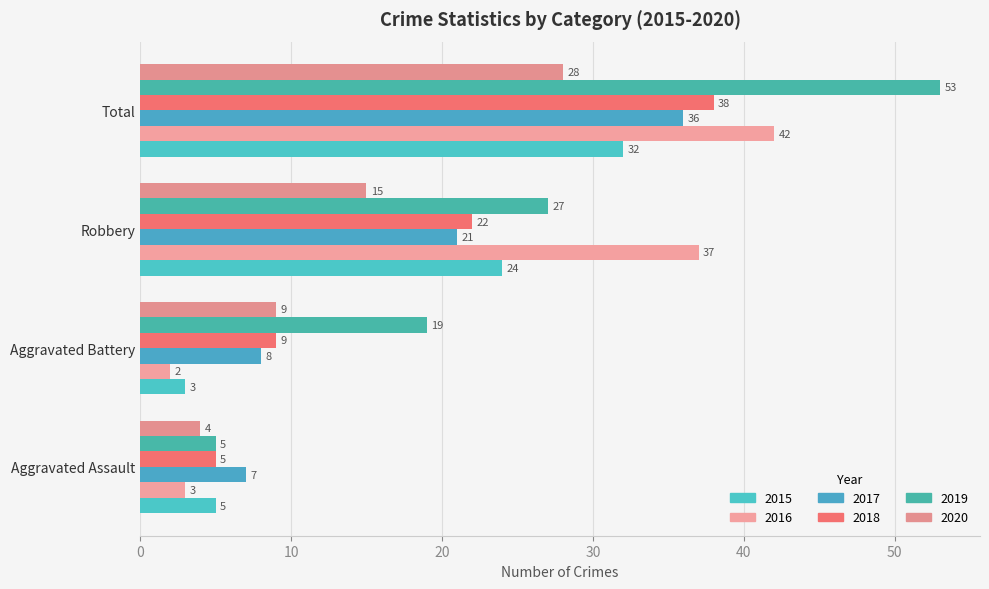

How many series are shown in this chart?

6